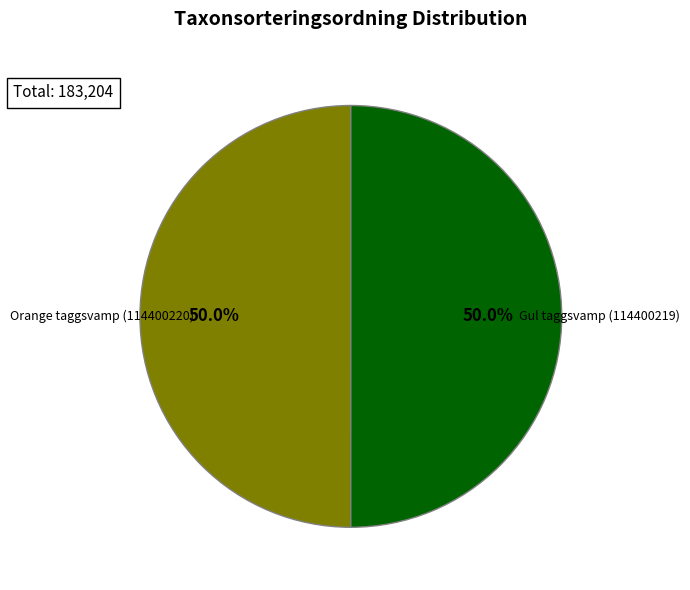

True or false: Gul taggsvamp (114400219) accounts for 45% of the total.

False